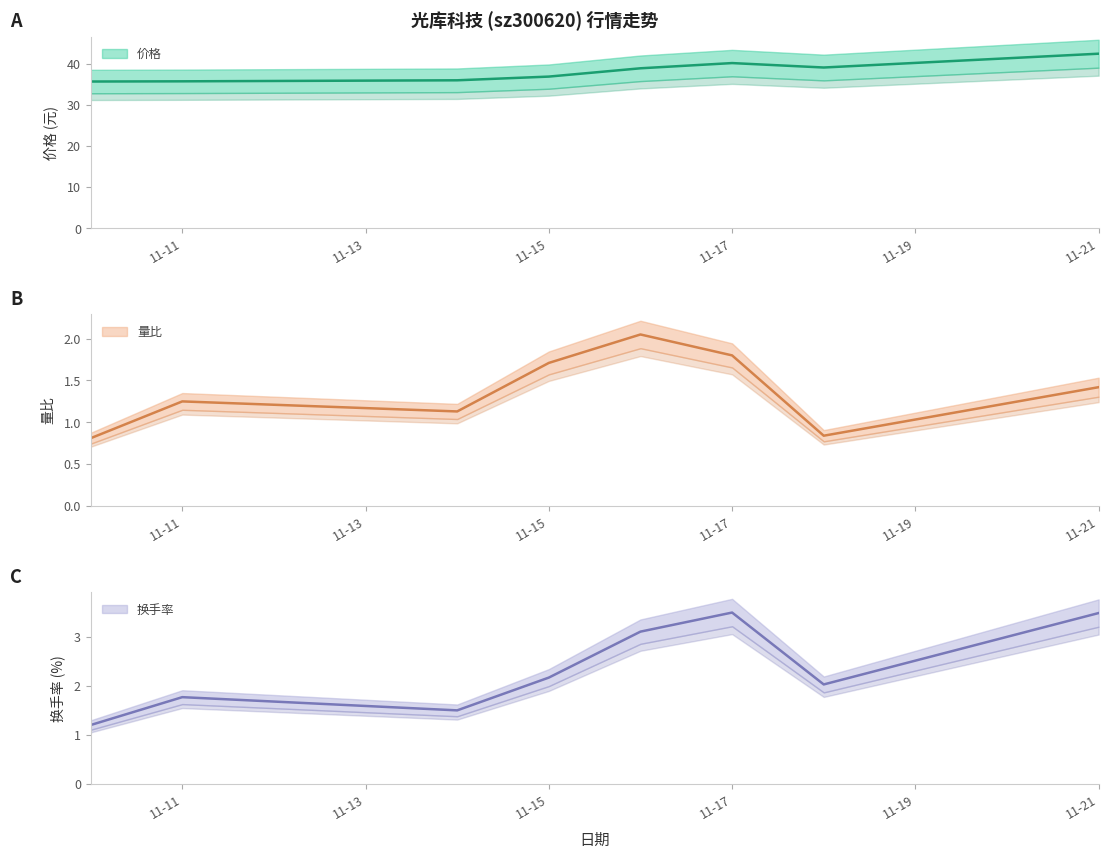

Is it true that 换手率 (中值) equals 5.5 at 11-19?

False